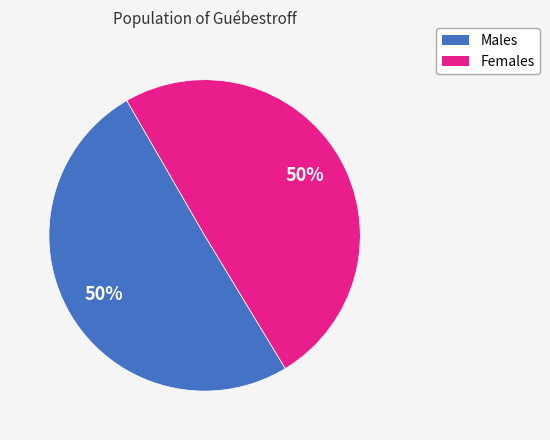

To the nearest percent, what is the average slice percentage?

50%